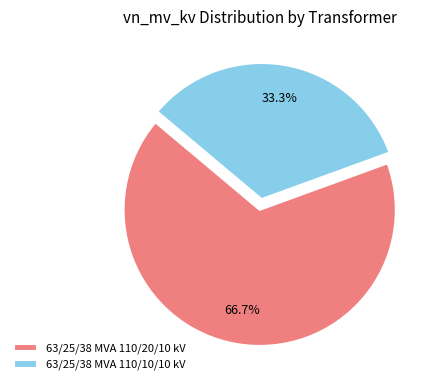

What is the ratio of the value at 63/25/38 MVA 110/10/10 kV to the value at 63/25/38 MVA 110/20/10 kV?

0.5